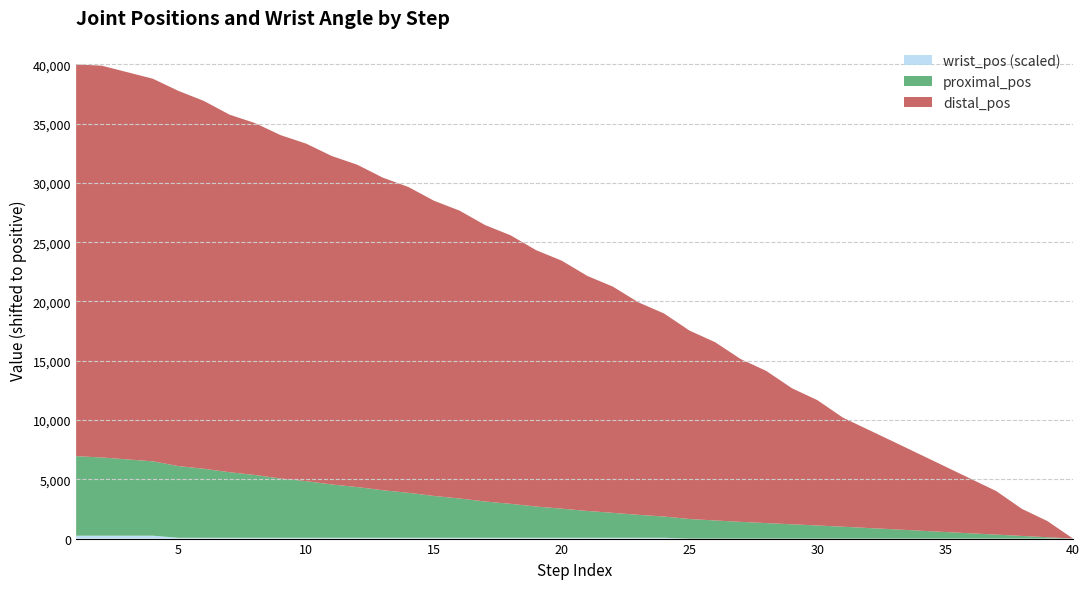

Does the chart have visible grid lines?

Yes